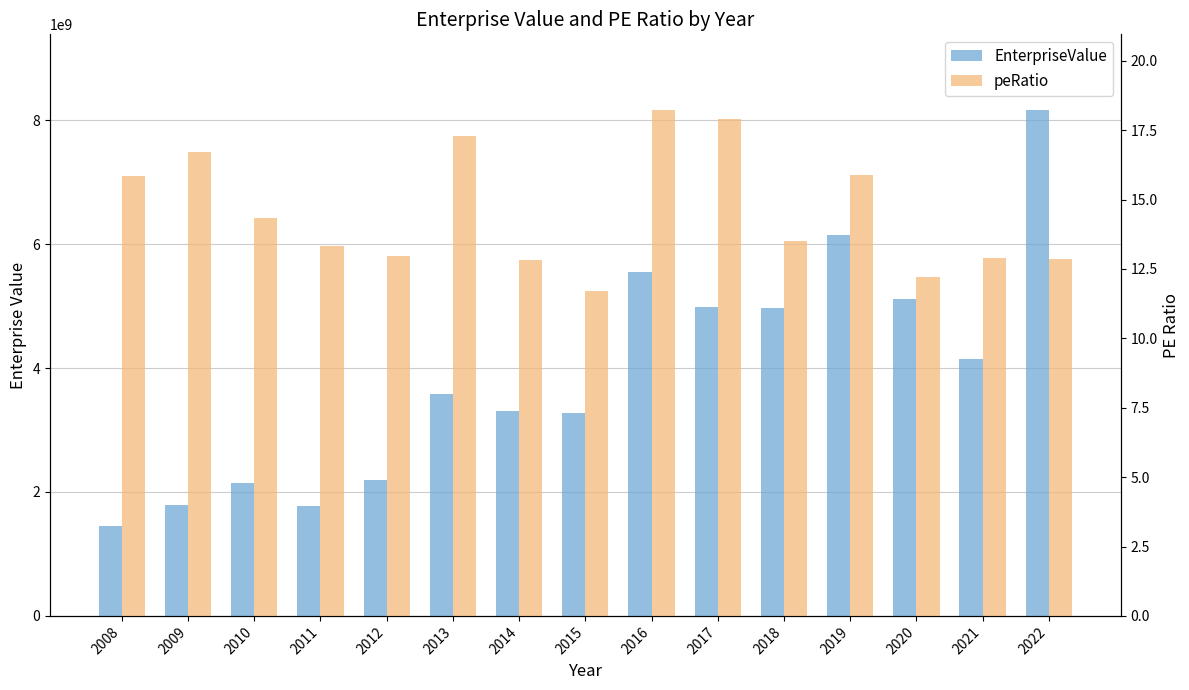

Which series has the largest total across all categories?

EnterpriseValue